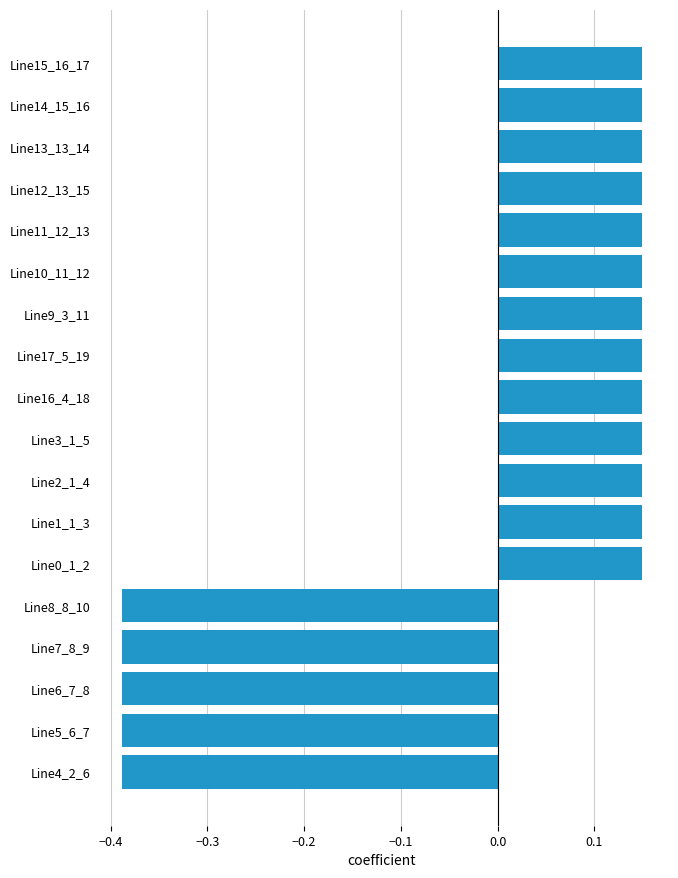

What is the difference between the second highest and minimum values?

0.5